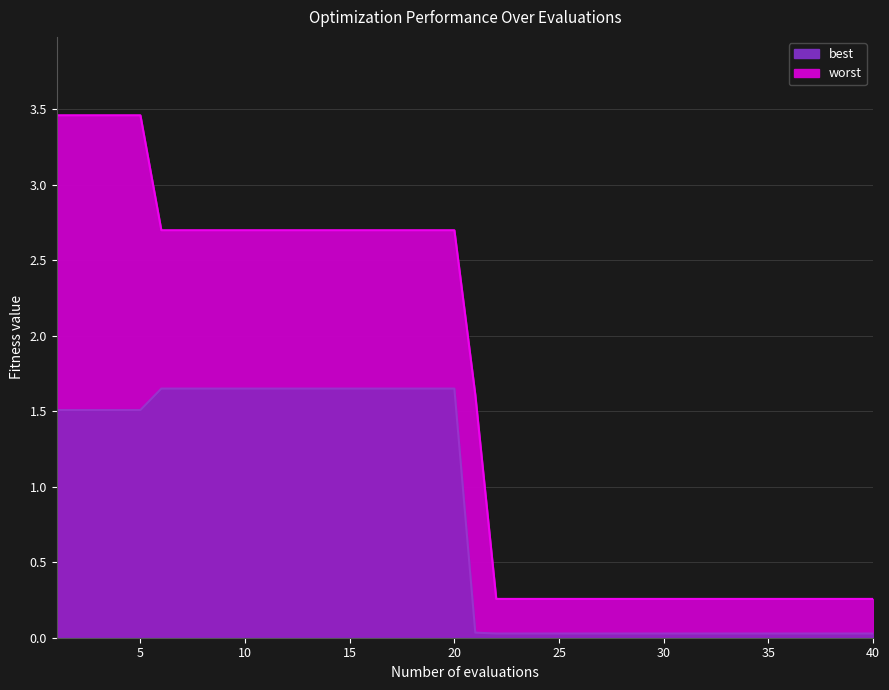

Which category has the lowest value in the best series?

22